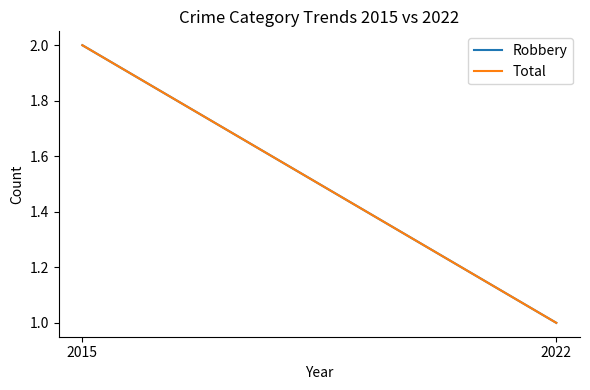

What is the difference between the Total values at 2022 and 2015?

1